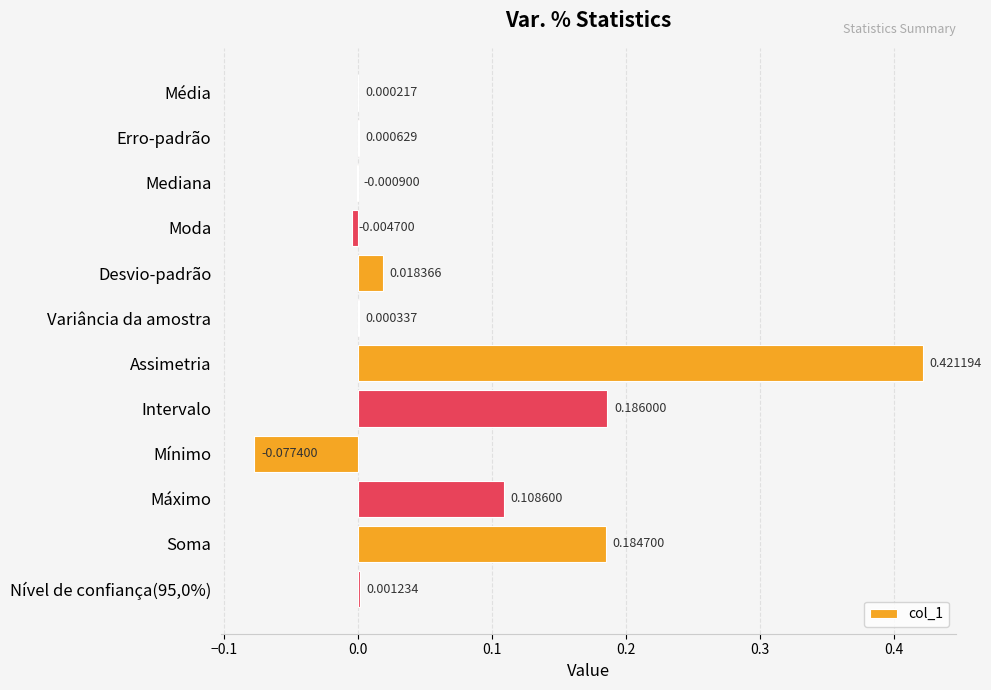

What is the sum of all values?

0.8